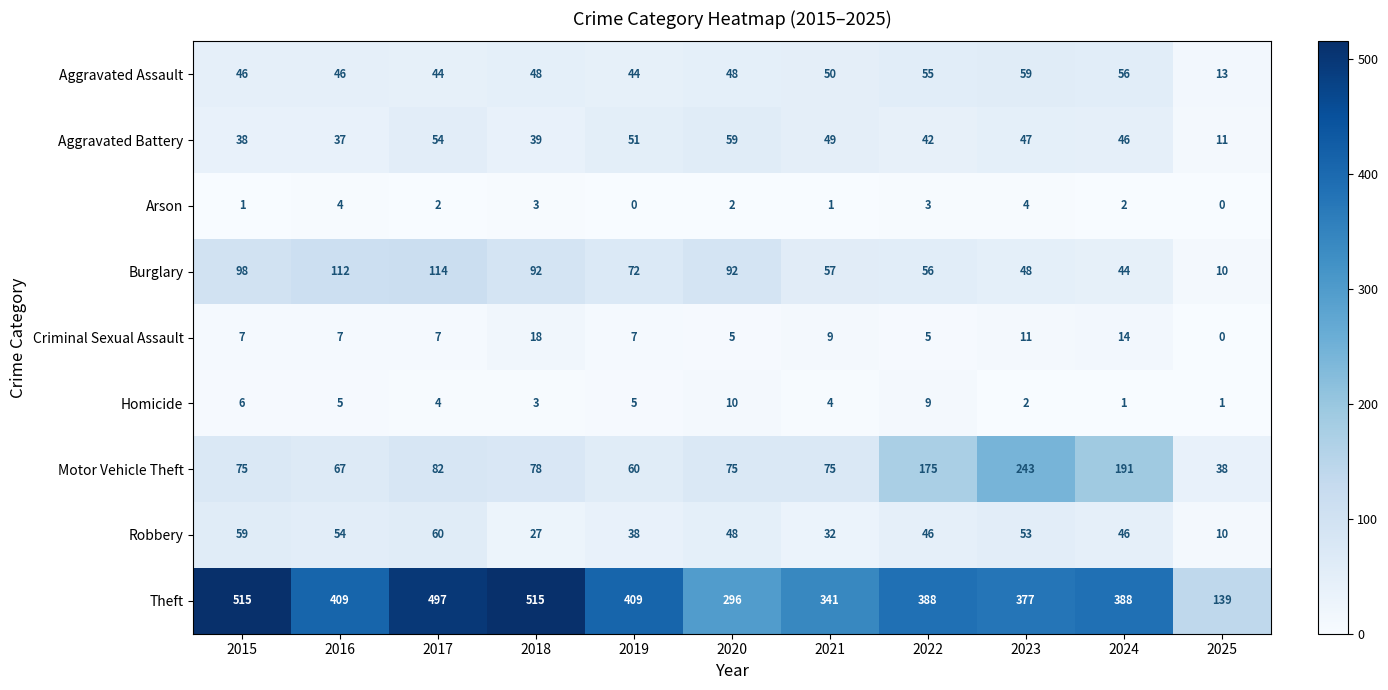

What is the sum of all Robbery values?

473